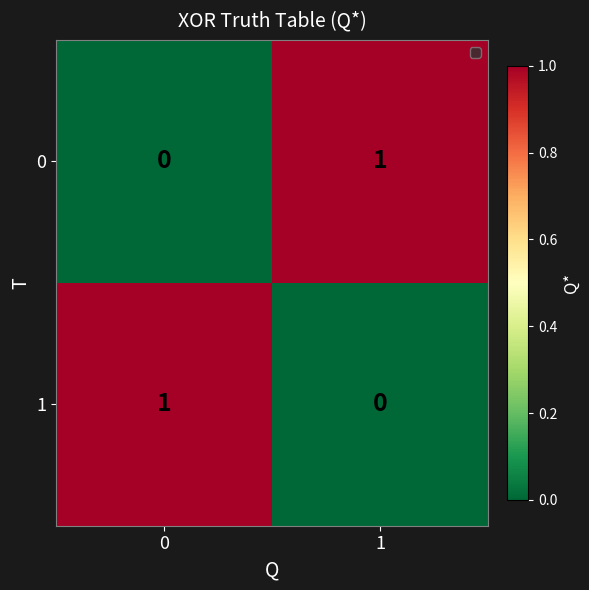

Rank the series at 1 from highest to lowest value.

0, 1